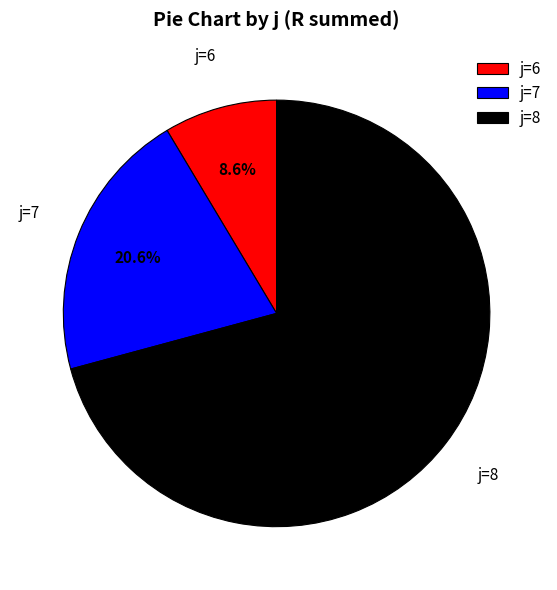

Do j=6 and j=7 together represent more than half of the pie?

No